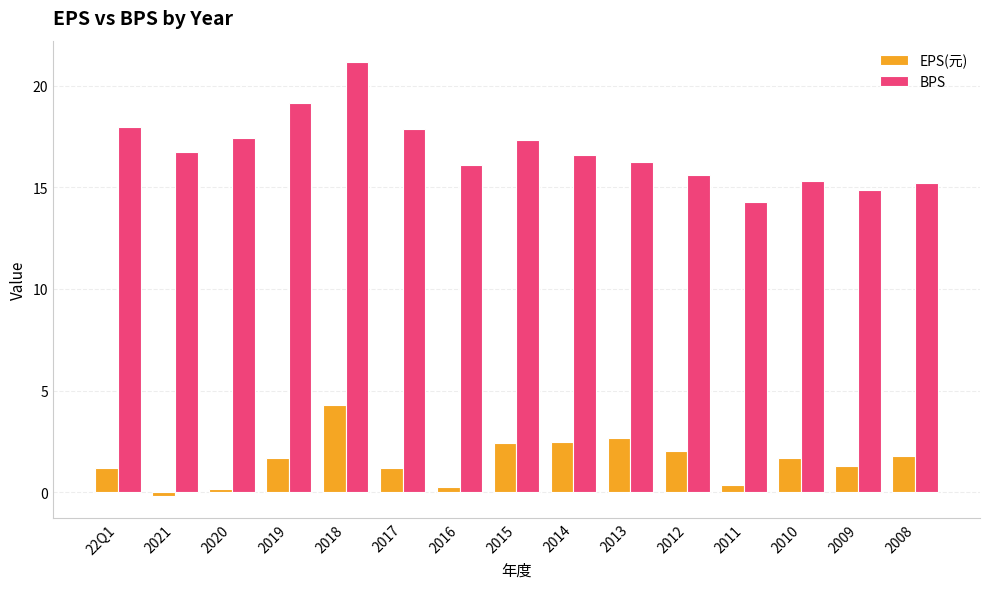

True or false: BPS has a value of 17.4 at 2020.

True